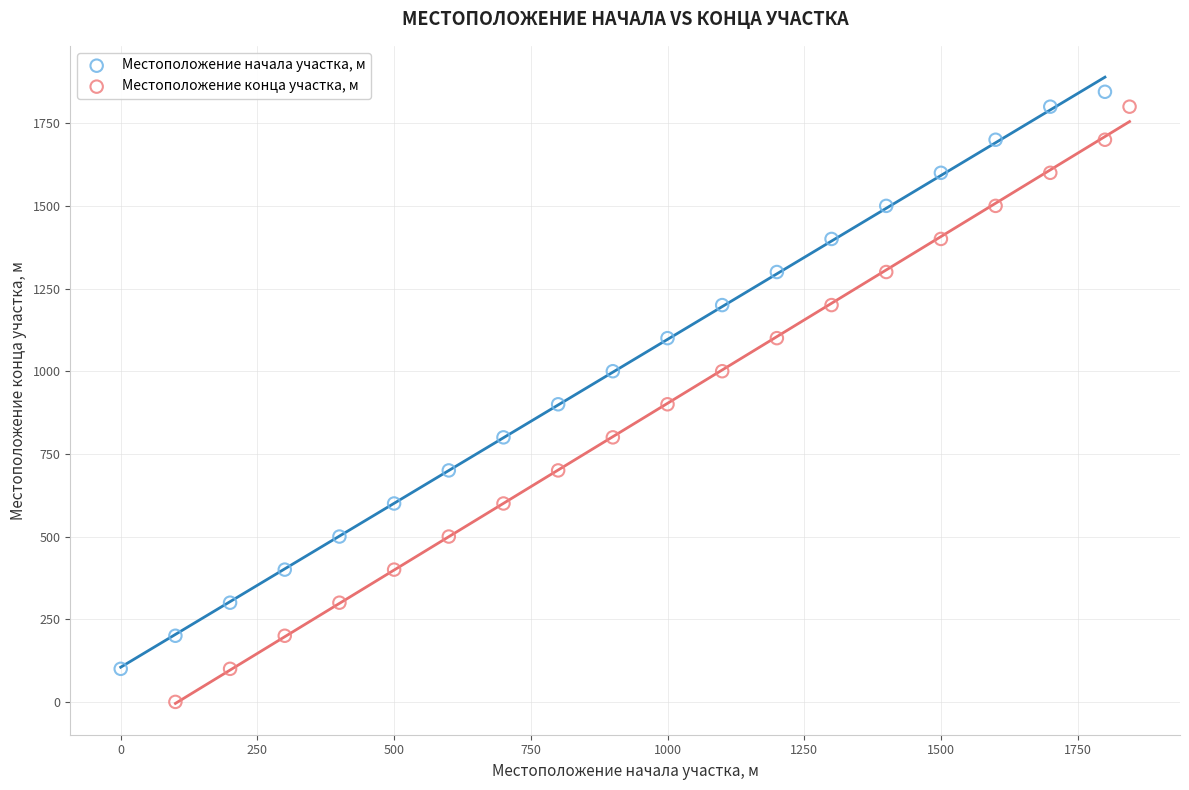

Which series contains the lowest Y value?

Местоположение конца участка, м